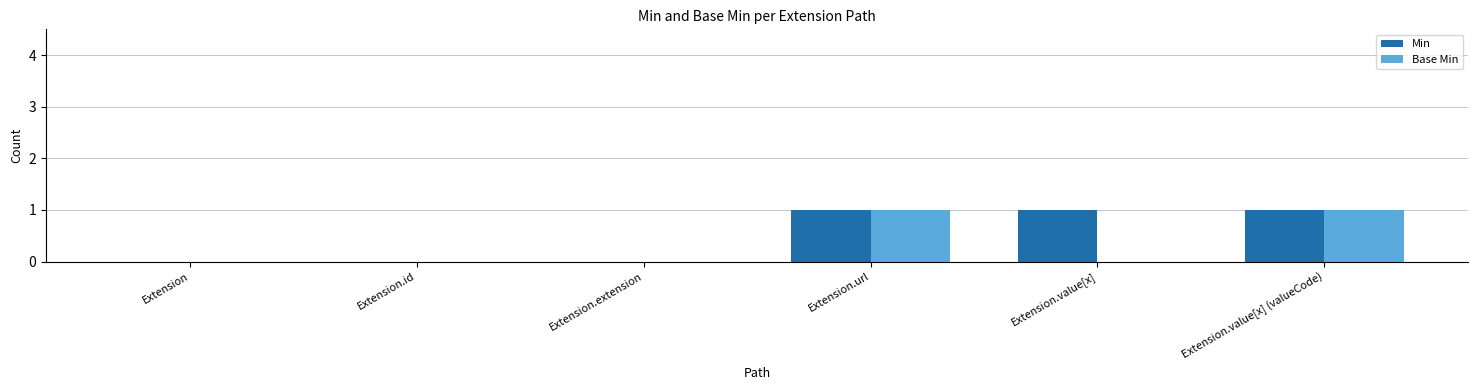

Is the value of Min at Extension.value[x] (valueCode) greater than the value of Base Min at Extension?

Yes